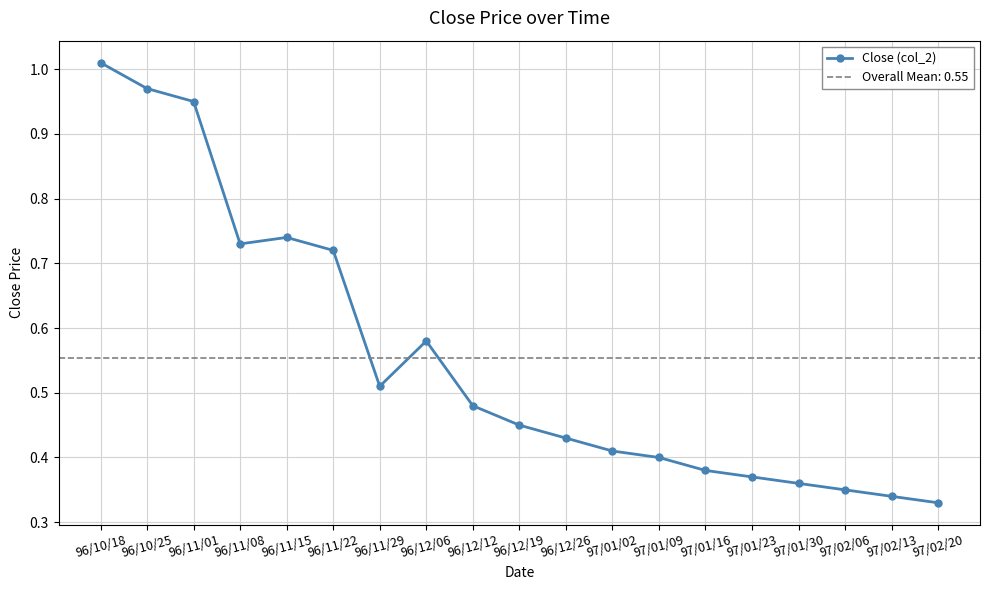

What is the greatest value displayed?

1.0